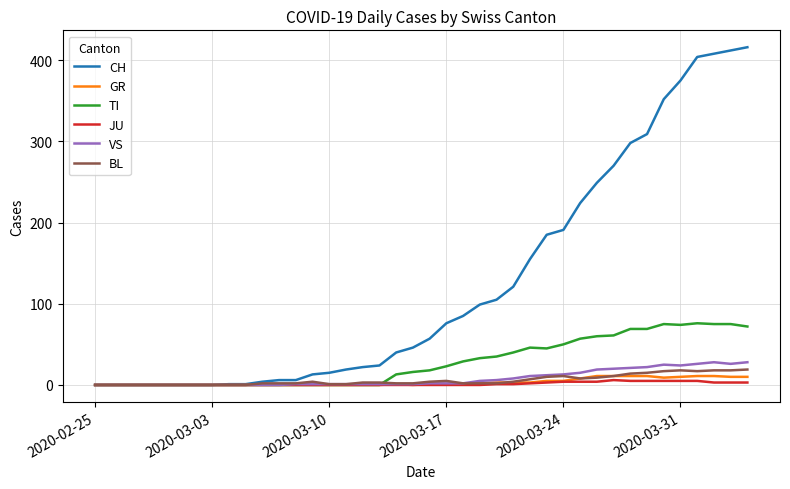

Which series has the largest total across all categories?

CH